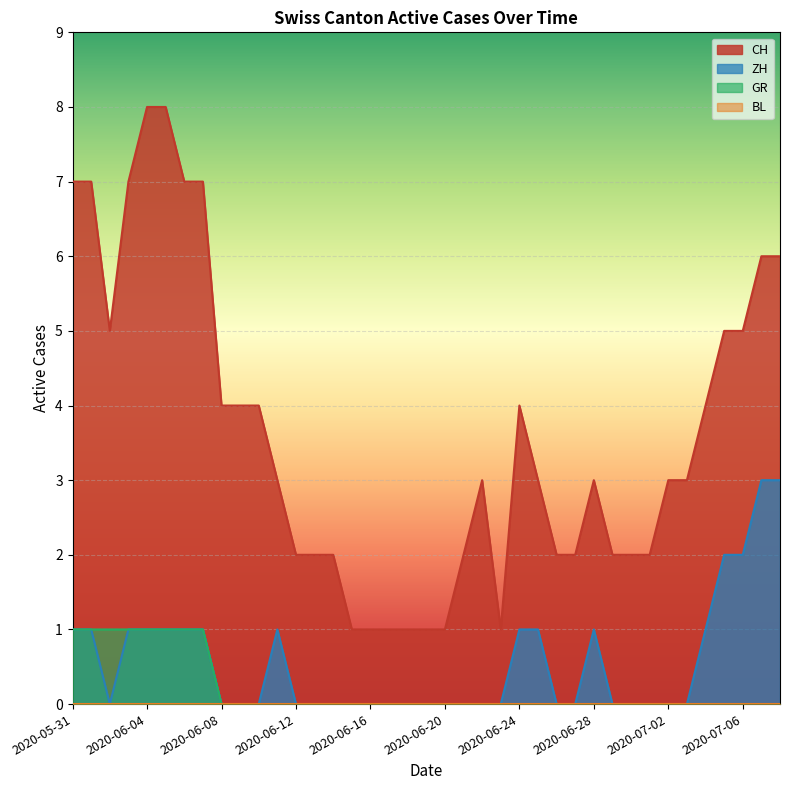

Rank the categories by CH value from lowest to highest.

2020-06-15, 2020-06-16, 2020-06-17, 2020-06-18, 2020-06-19, 2020-06-20, 2020-06-23, 2020-06-12, 2020-06-13, 2020-06-14, 2020-06-21, 2020-06-26, 2020-06-27, 2020-06-29, 2020-06-30, 2020-07-01, 2020-06-11, 2020-06-22, 2020-06-25, 2020-06-28, 2020-07-02, 2020-07-03, 2020-06-08, 2020-06-09, 2020-06-10, 2020-06-24, 2020-07-04, 2020-06-02, 2020-07-05, 2020-07-06, 2020-07-07, 2020-07-08, 2020-05-31, 2020-06-01, 2020-06-03, 2020-06-06, 2020-06-07, 2020-06-04, 2020-06-05